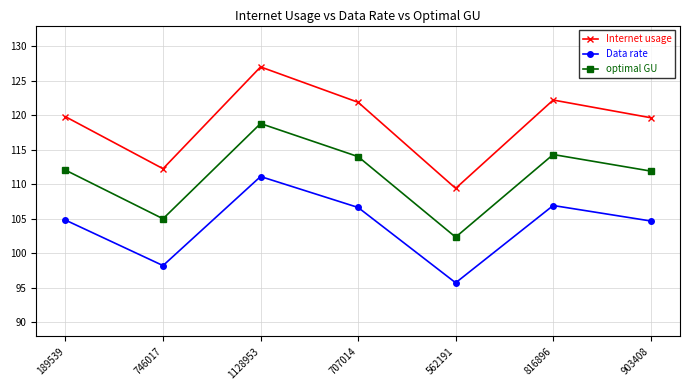

Which series has the widest spread of values?

Internet usage